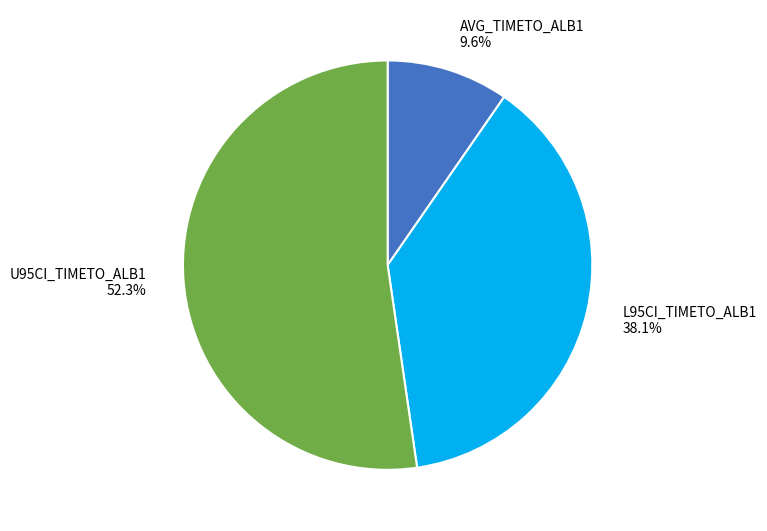

Rank the categories by value from highest to lowest.

U95CI_TIMETO_ALB1, L95CI_TIMETO_ALB1, AVG_TIMETO_ALB1